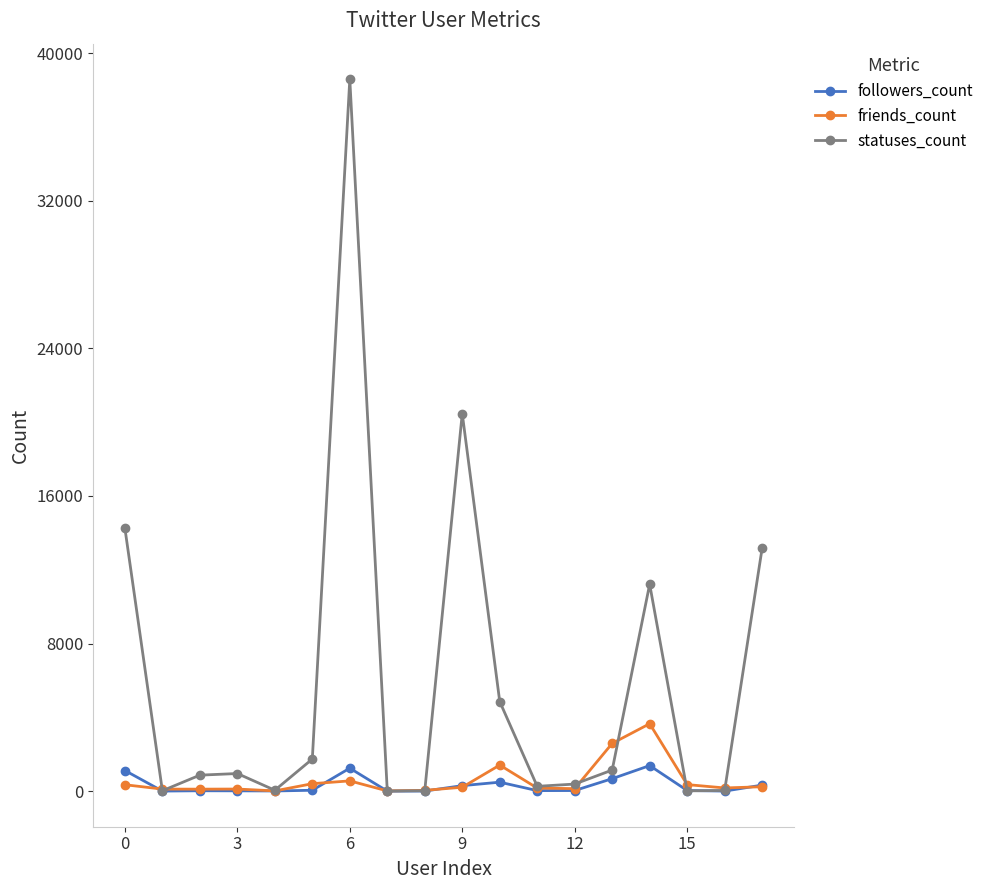

True or false: friends_count has more than 2 interior local peaks.

True